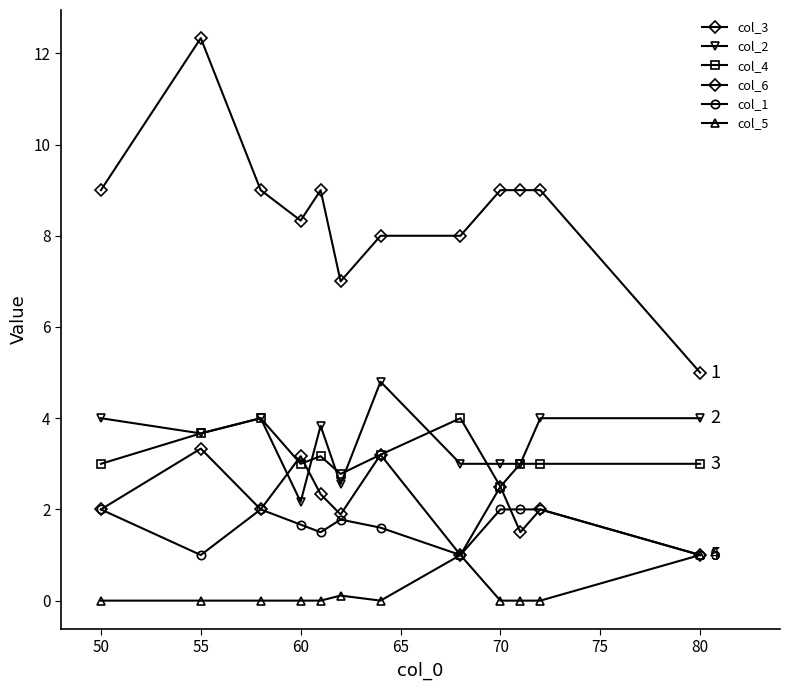

How many data points does each series have?

12